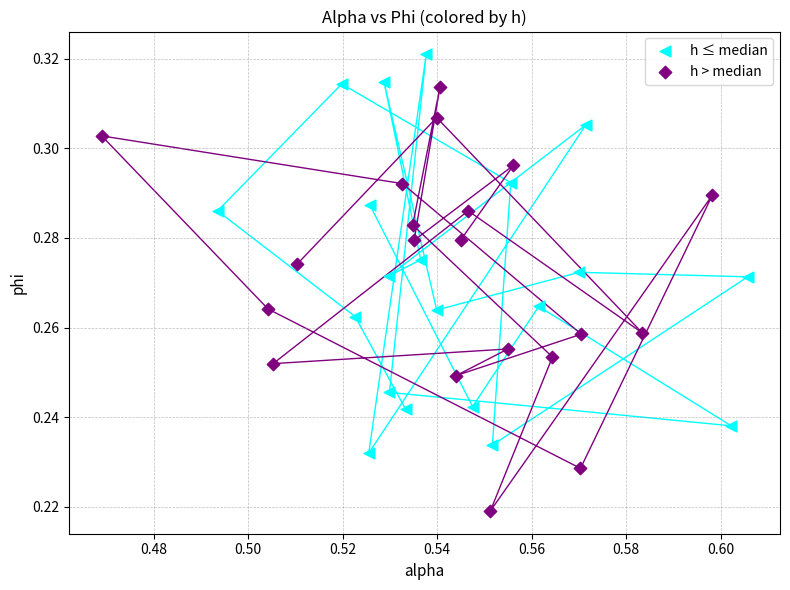

Which series reaches the maximum Y coordinate?

h ≤ median